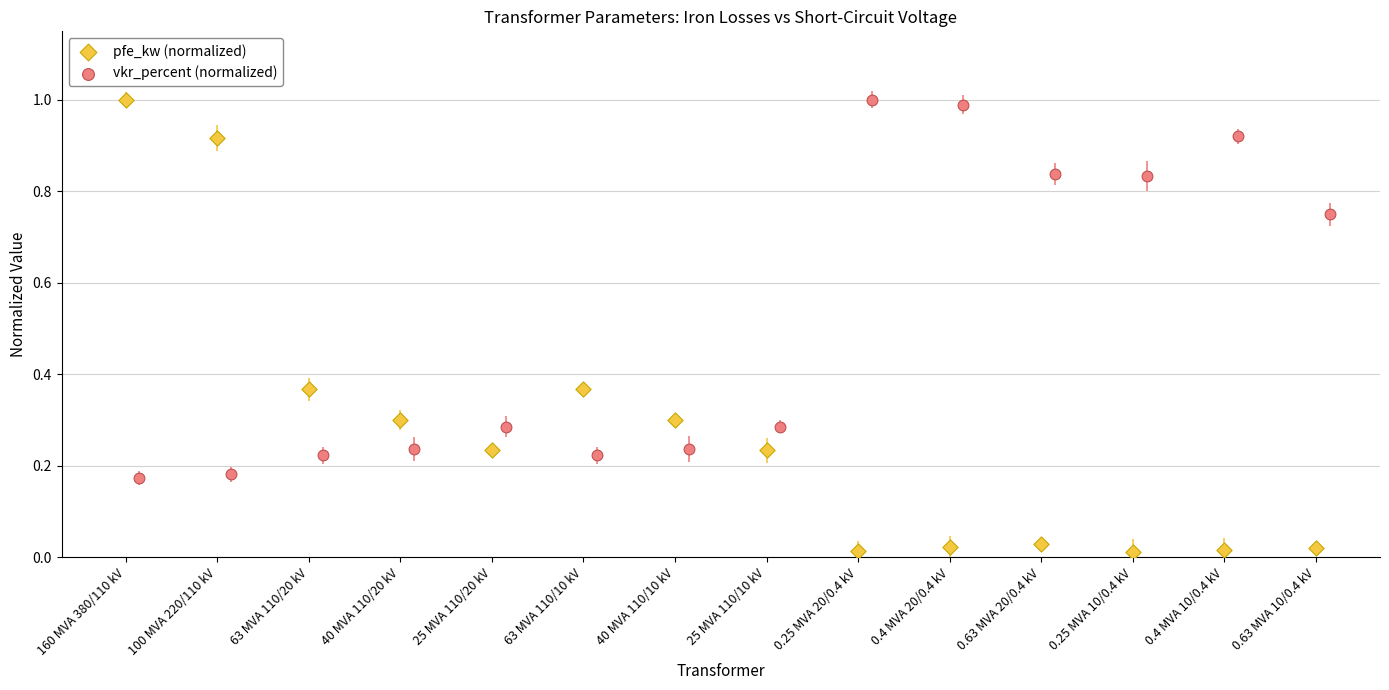

Which series reaches the minimum Y coordinate?

pfe_kw (normalized)